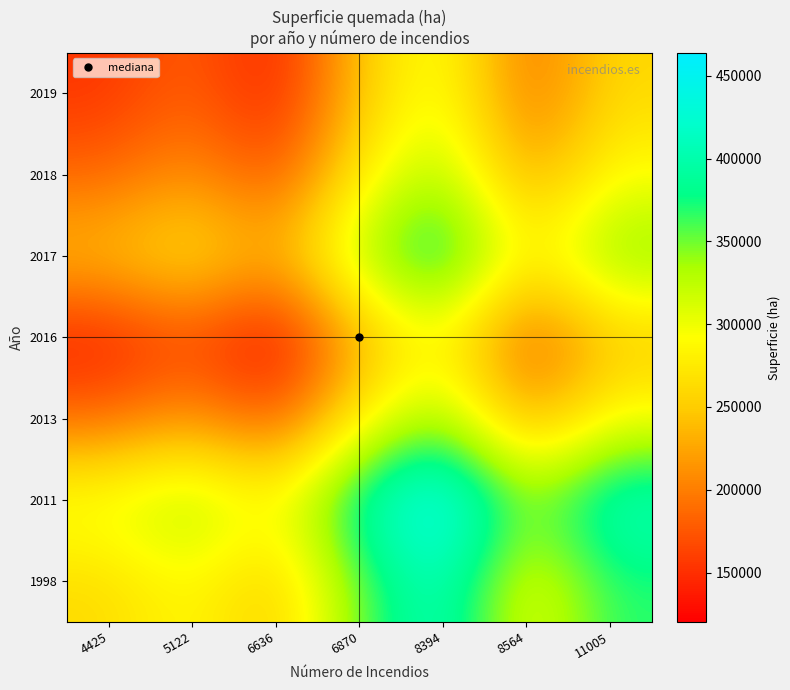

Count the number of categories in the chart.

7